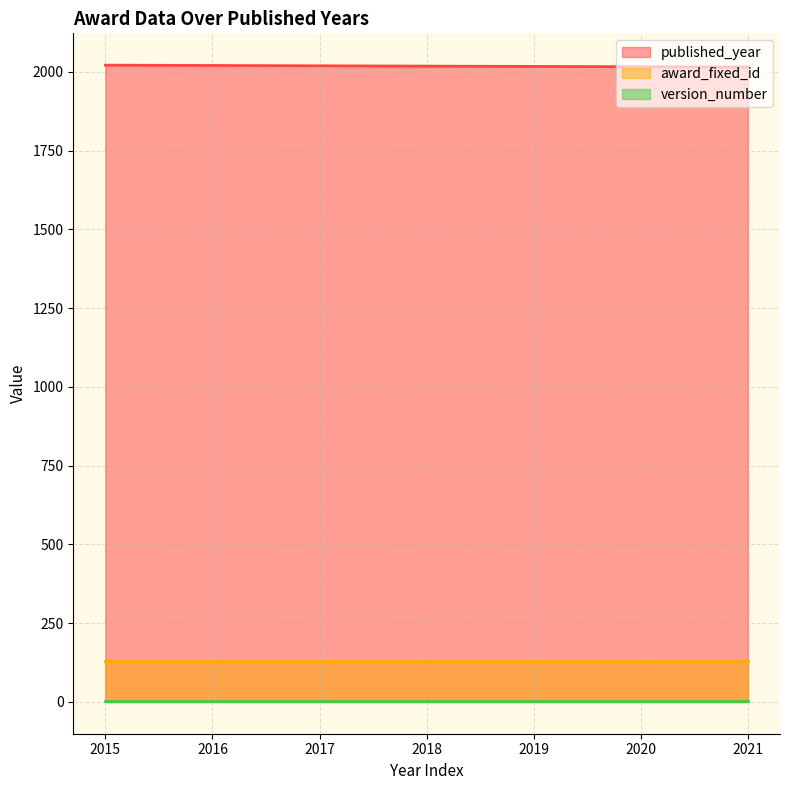

What is the difference between the maximum and second lowest values in the published_year series?

5